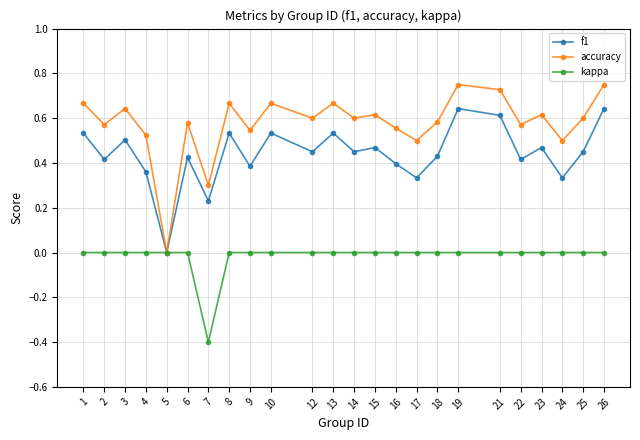

What is the minimum value for kappa?

-0.4